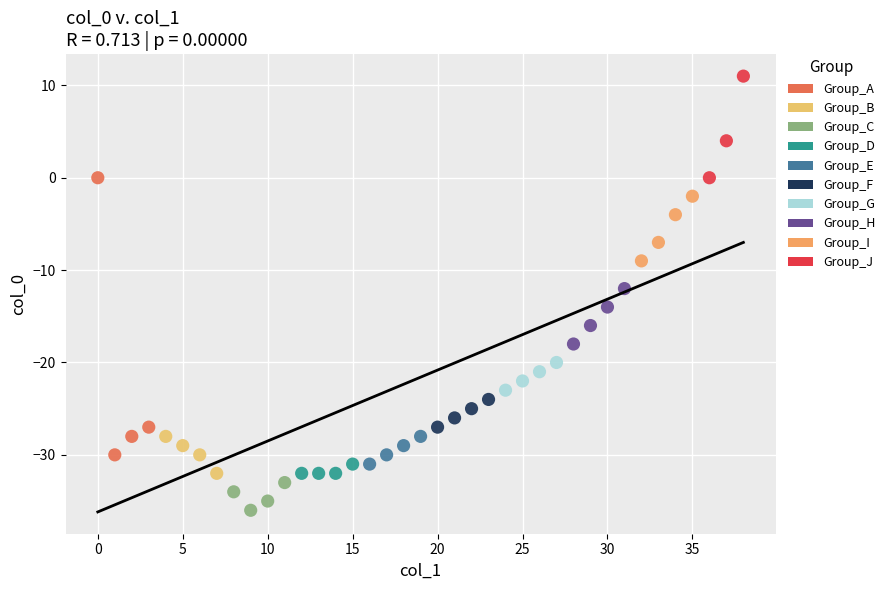

What are all the series names shown in the legend?

Group_A, Group_B, Group_C, Group_D, Group_E, Group_F, Group_G, Group_H, Group_I, Group_J